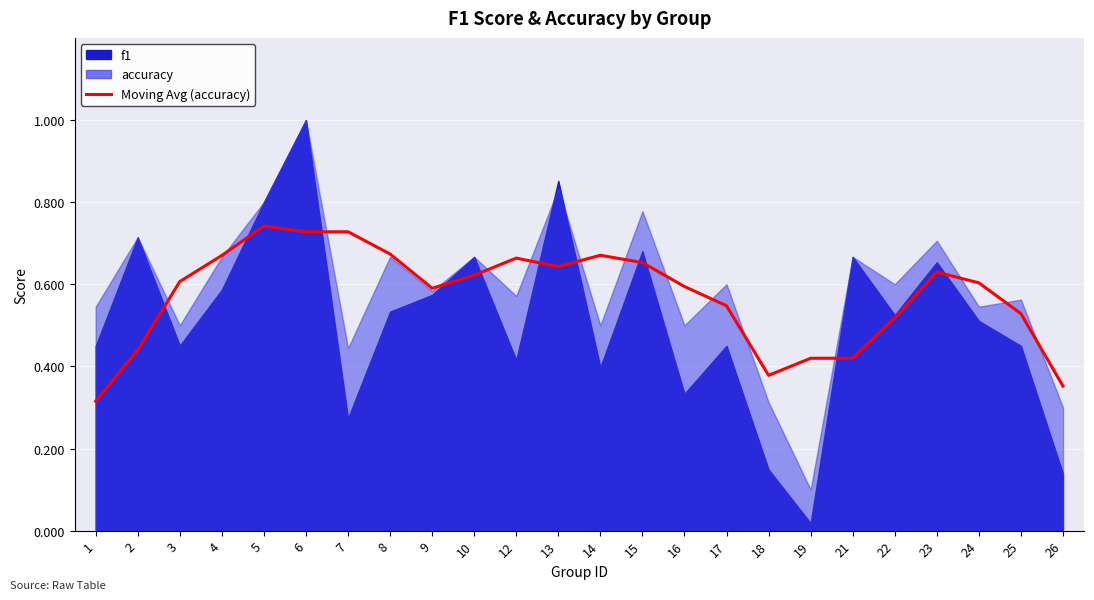

How many values are between 0 and 1?

24